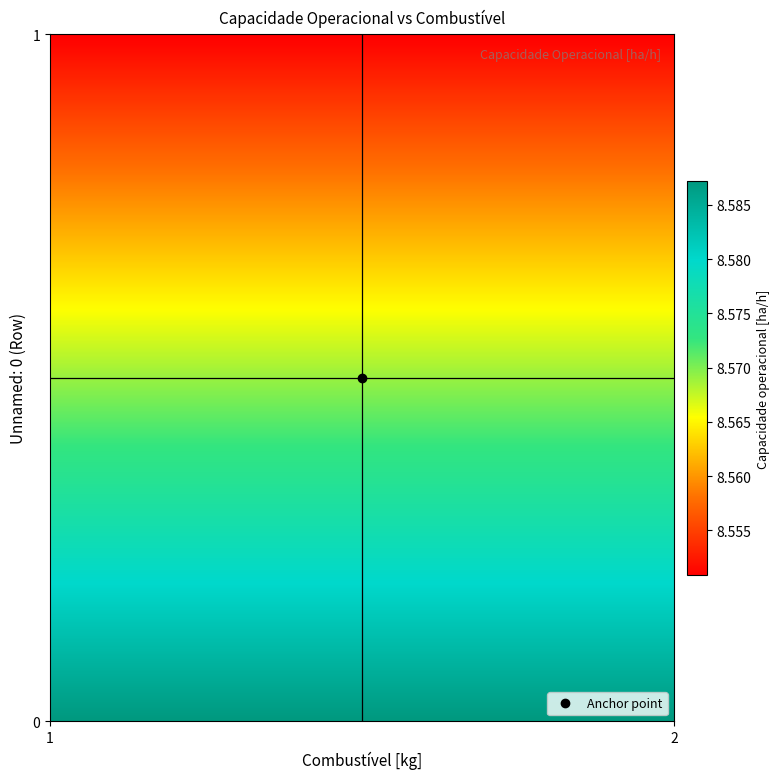

Reading left to right, extract all data points from this chart.

0: 8.6	8.6
1: 1.0	2.0